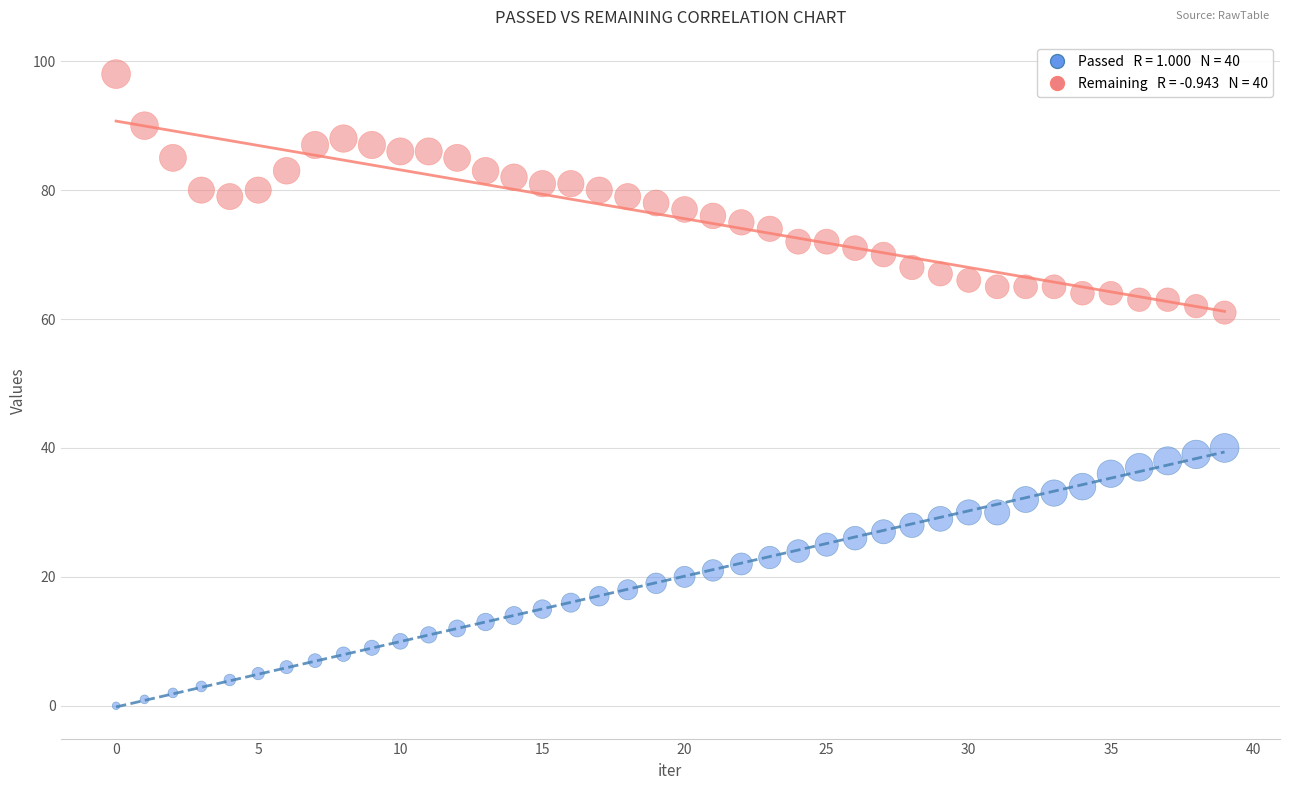

Across all data points, what is the range of Y values (max minus min)?

98